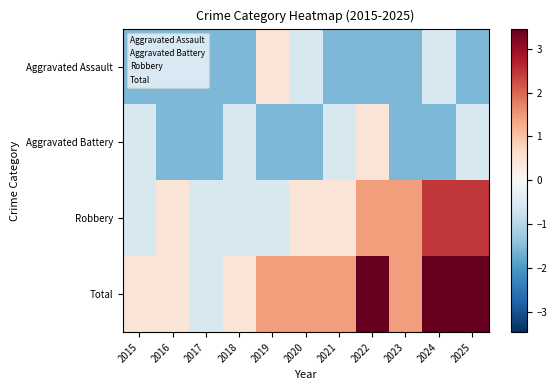

What is the smallest value displayed?

-1.5